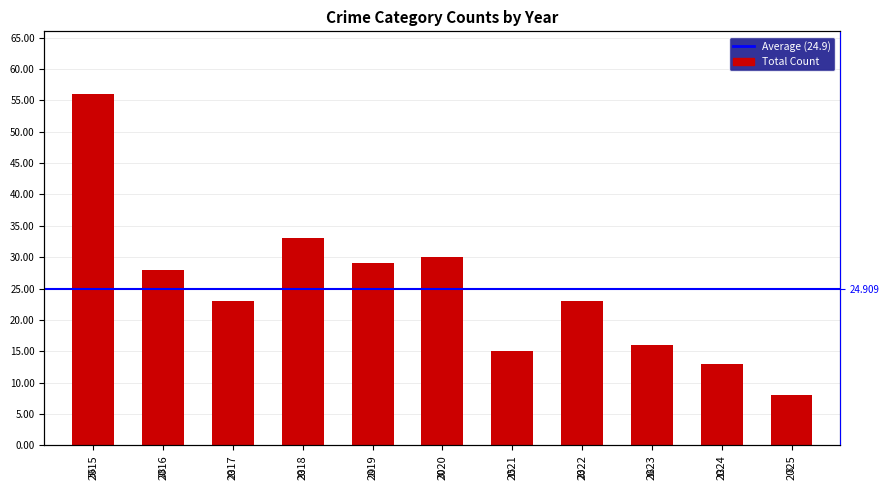

How many categories are shown in the chart?

11